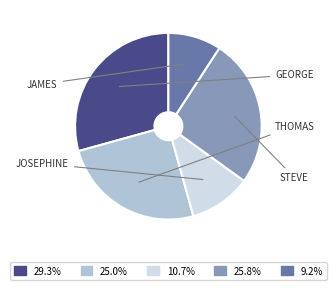

Does any single category account for the majority?

No